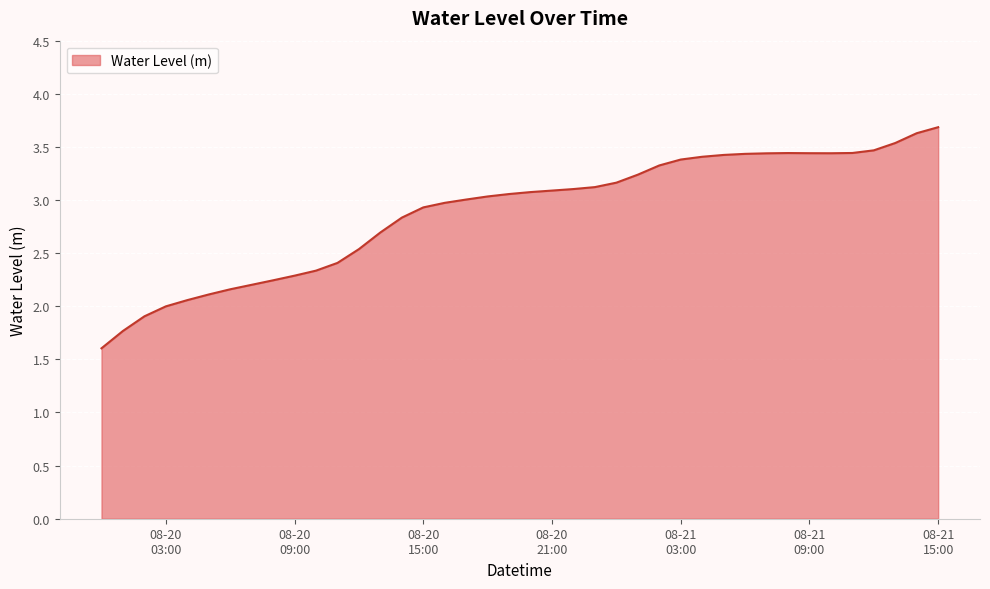

What is the smallest value displayed?

1.6